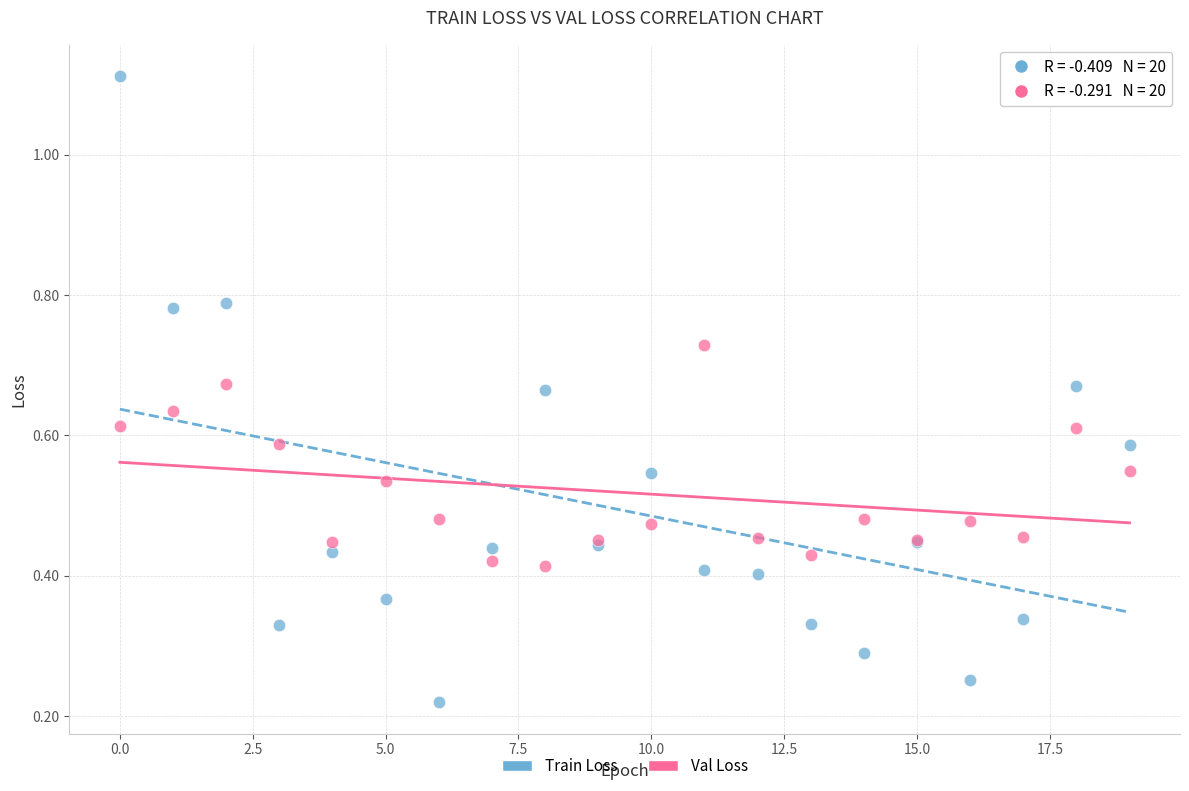

What are all the series names shown in the legend?

Train Loss, Val Loss